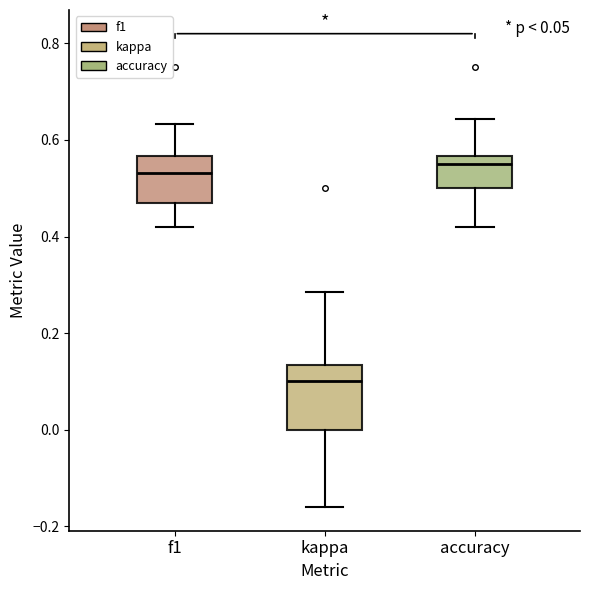

Reading left to right, read every box against the y-axis: the position of its median line, the range the box covers, and the ends of its whiskers. The values are not printed on the chart, so give them approximately, as read against the axis.

f1: median 0.54, box 0.48 to 0.56, whiskers 0.42 to 0.64
kappa: median 0.10, box 0.00 to 0.14, whiskers -0.16 to 0.28
accuracy: median 0.56 (just below the box's upper edge), box 0.50 to 0.56, whiskers 0.42 to 0.64